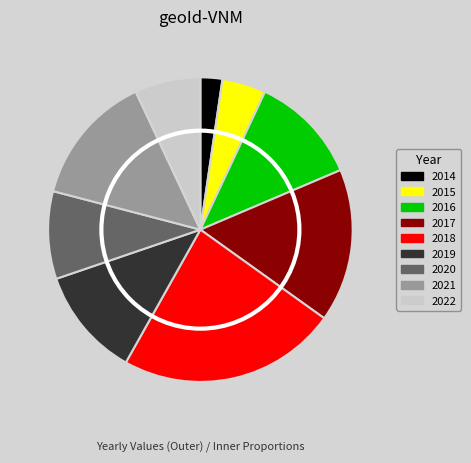

The 2019 slice represents 12% of the pie. True or false?

True